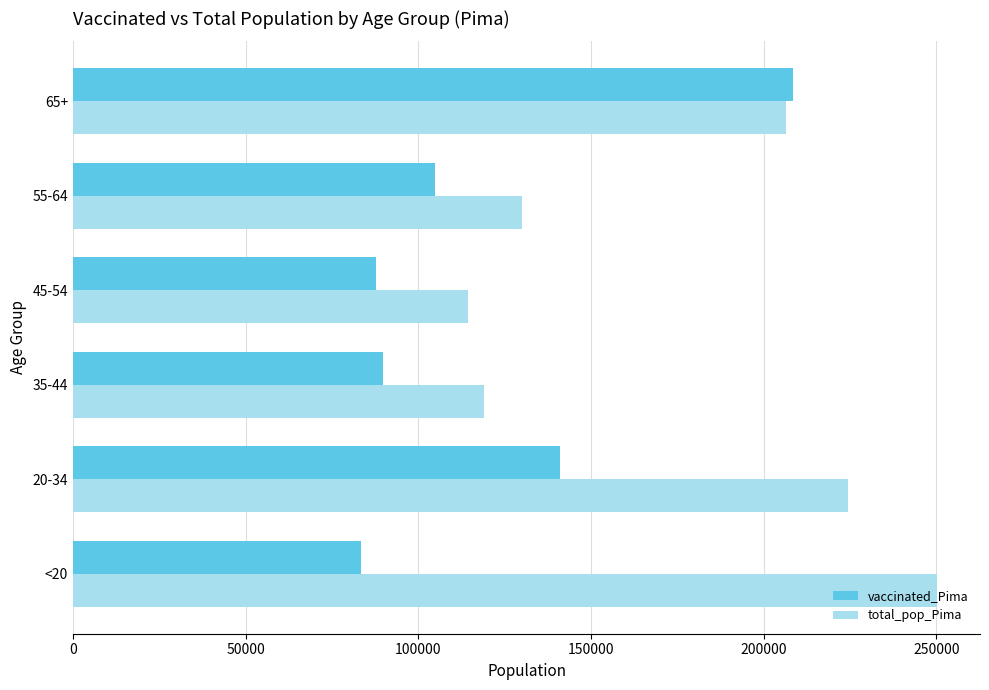

Is the value of total_pop_Pima at 55-64 greater than the value of vaccinated_Pima at 20-34?

No